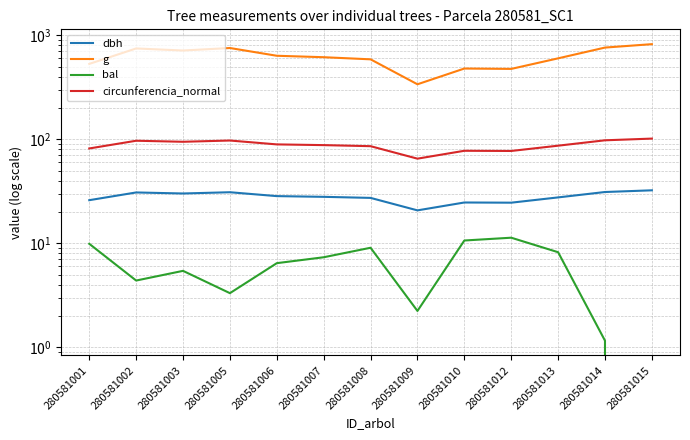

Which category has the lowest value in the circunferencia_normal series?

280581009